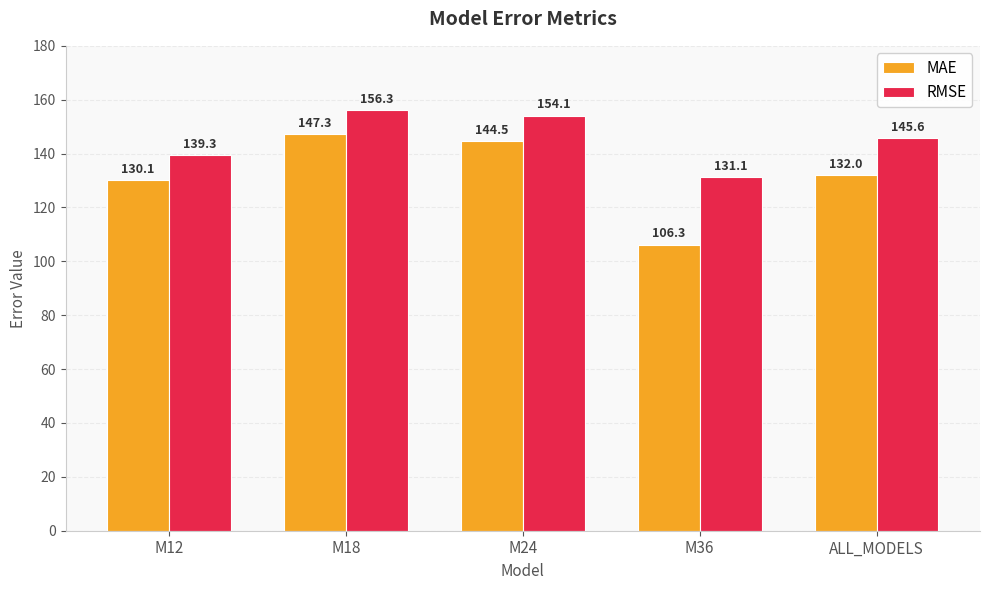

What is the greatest value displayed?

156.3